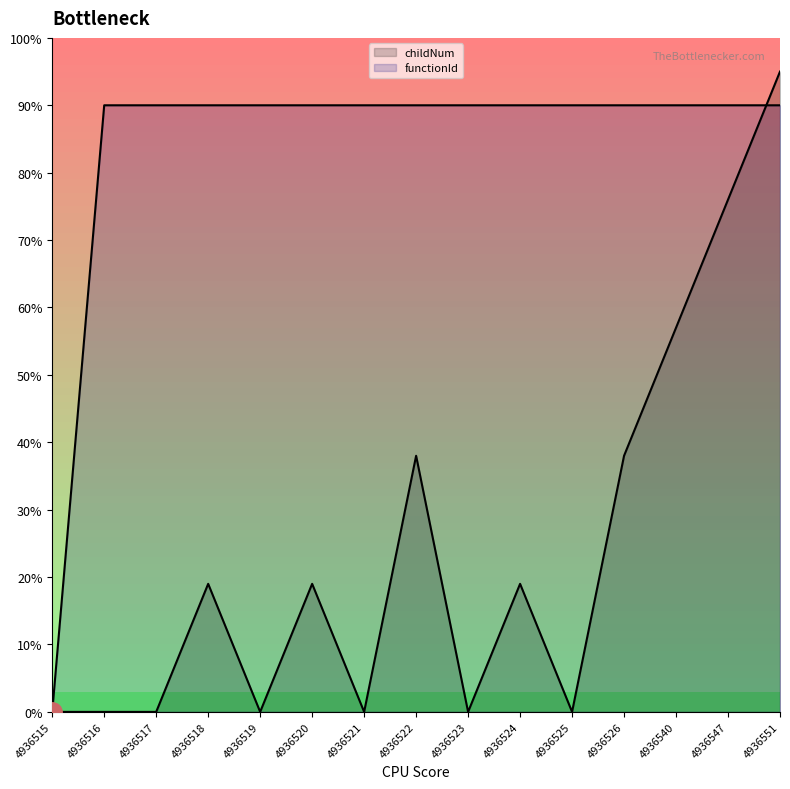

After their last crossing, which series has the higher values: childNum or functionId?

childNum